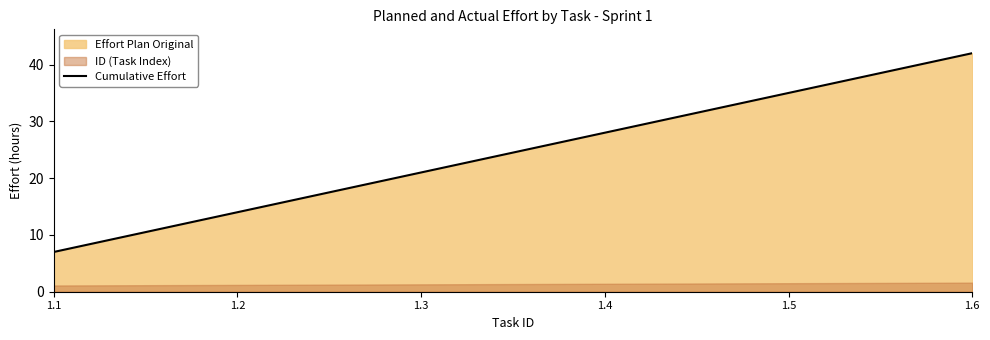

Which has a higher value, 1.4 or 1.2?

1.4